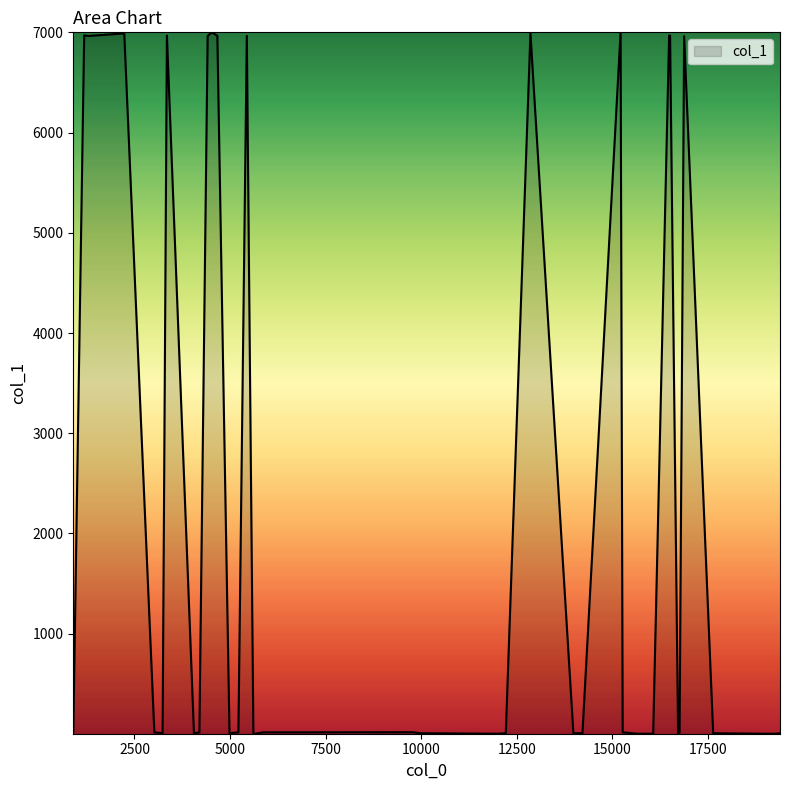

What is the maximum value shown in the chart?

7001